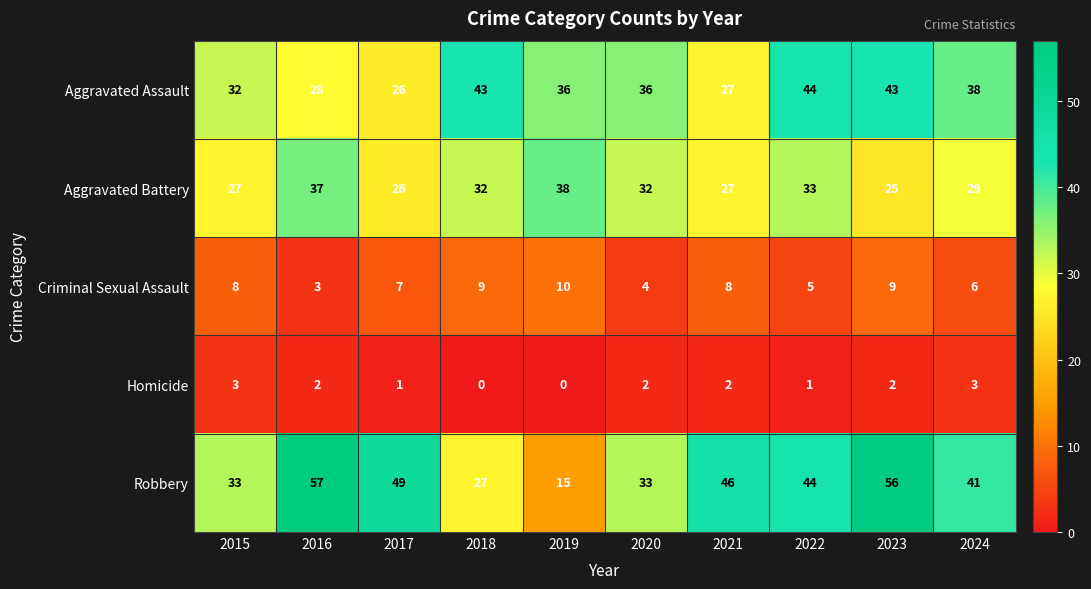

What is the sum of the Aggravated Assault values at 2024 and 2019?

74